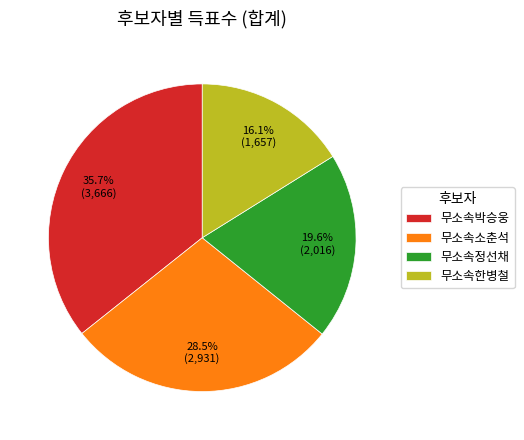

To the nearest percent, what is the average slice percentage?

25%